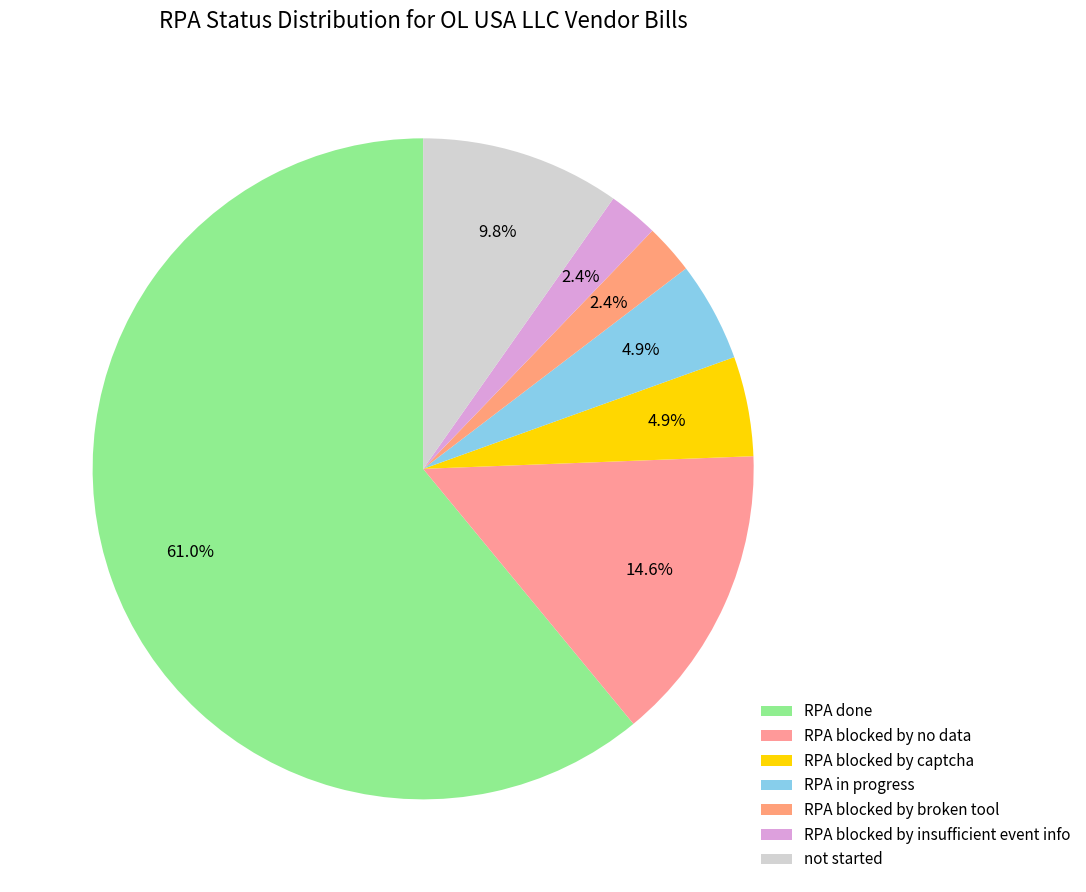

Which category has the biggest portion of the pie?

RPA done